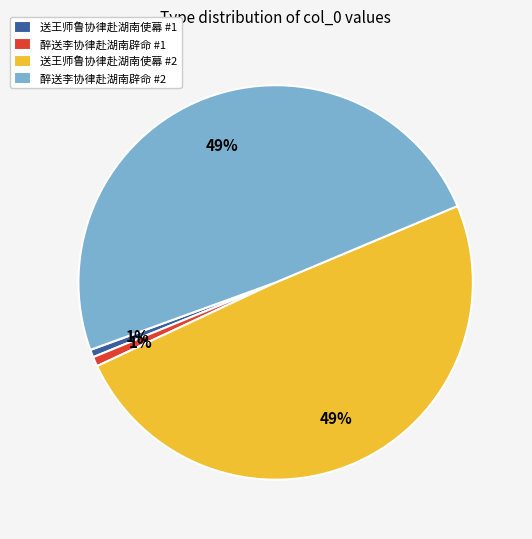

Which has a higher value, 送王师鲁协律赴湖南使幕 #1 or 送王师鲁协律赴湖南使幕 #2?

送王师鲁协律赴湖南使幕 #2